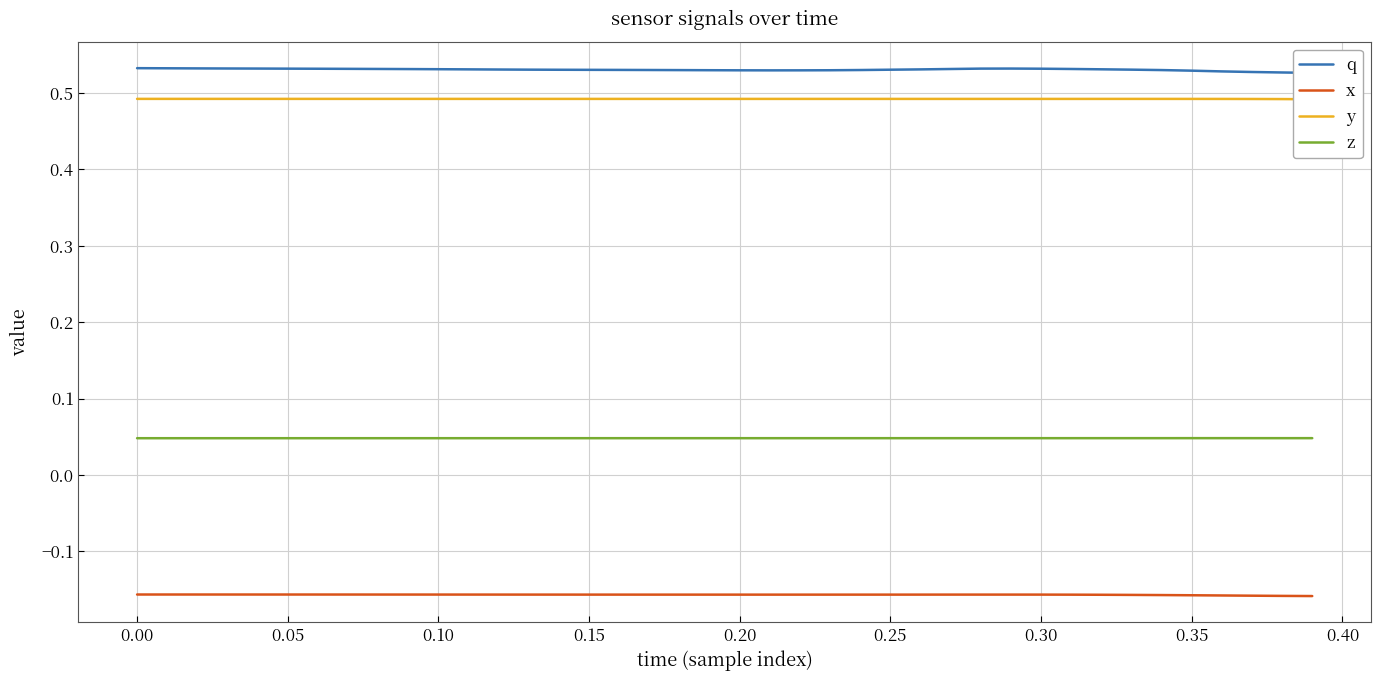

True or false: x and z cross at least once.

False